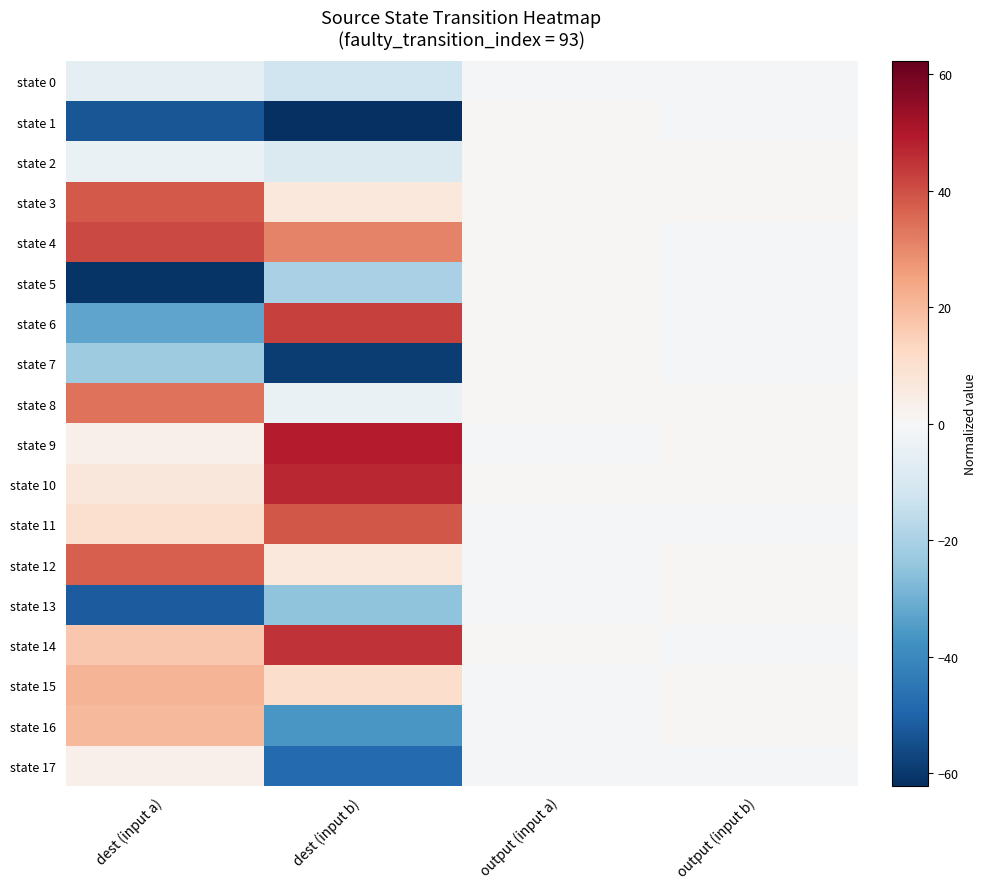

Between output (input b) and output (input a), which is larger?

output (input b)